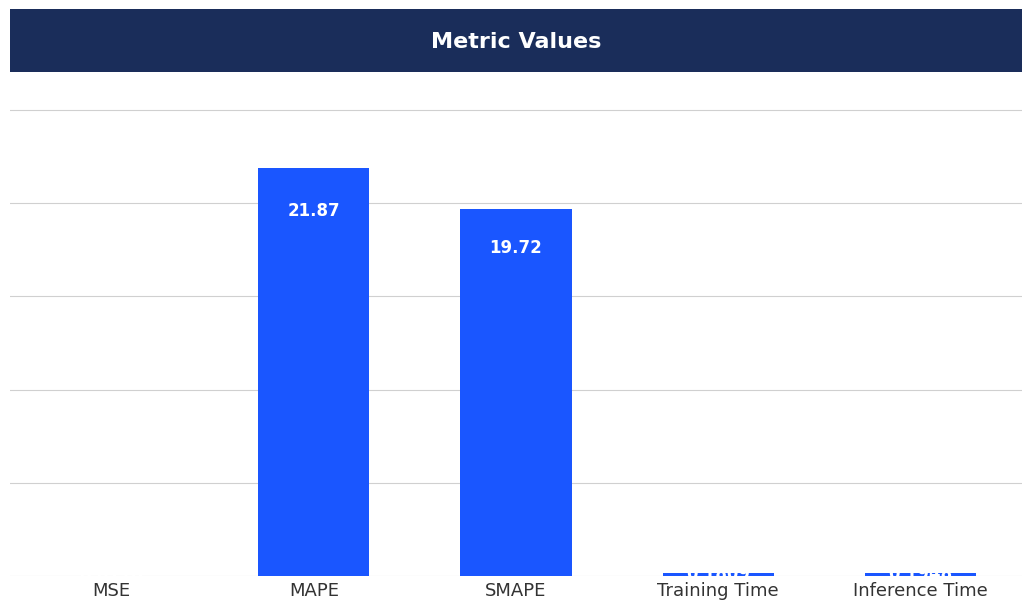

Which category has the highest value across all series?

MAPE